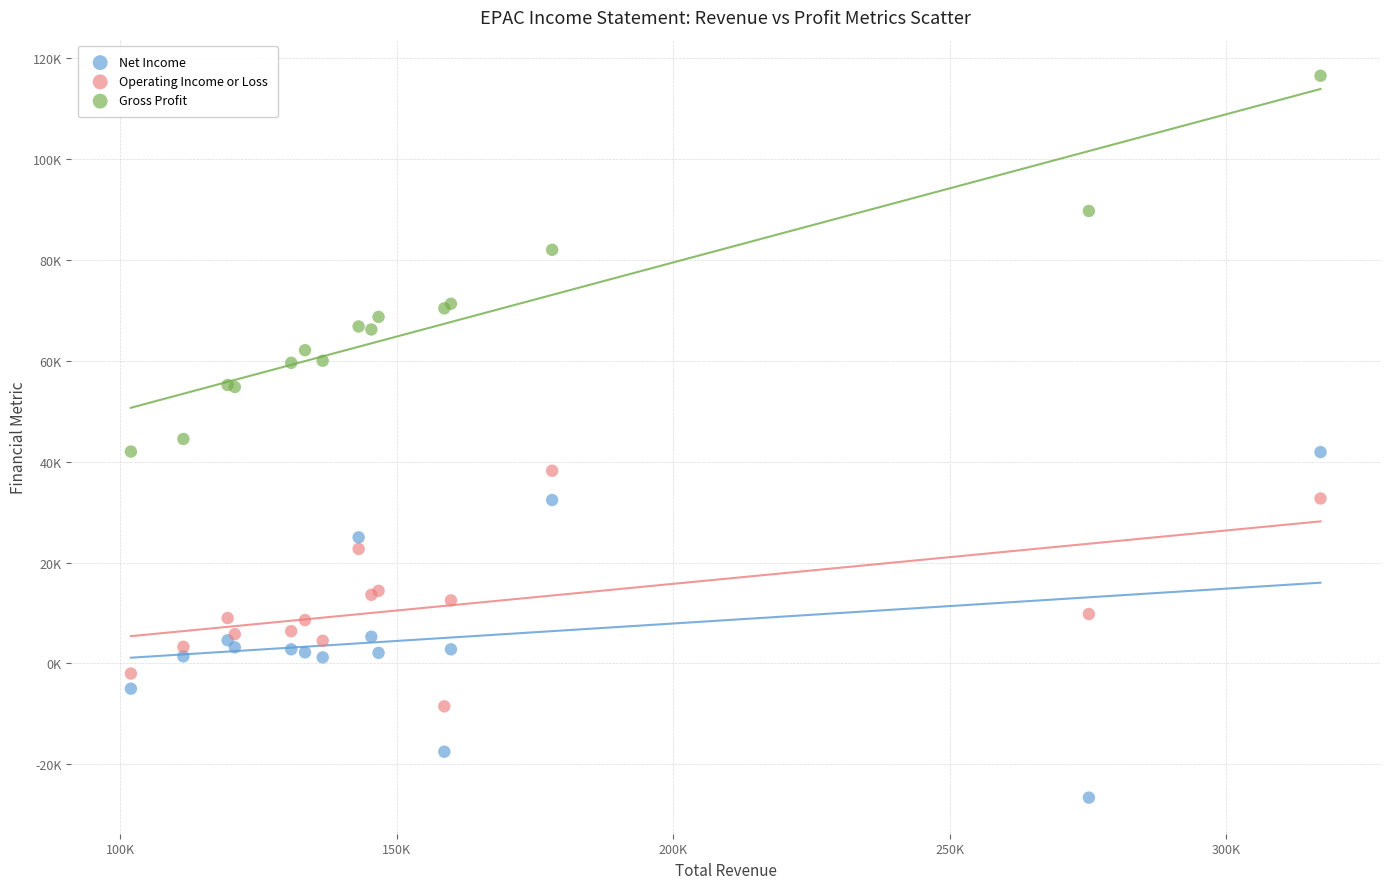

Which series contains the lowest Y value?

Net Income